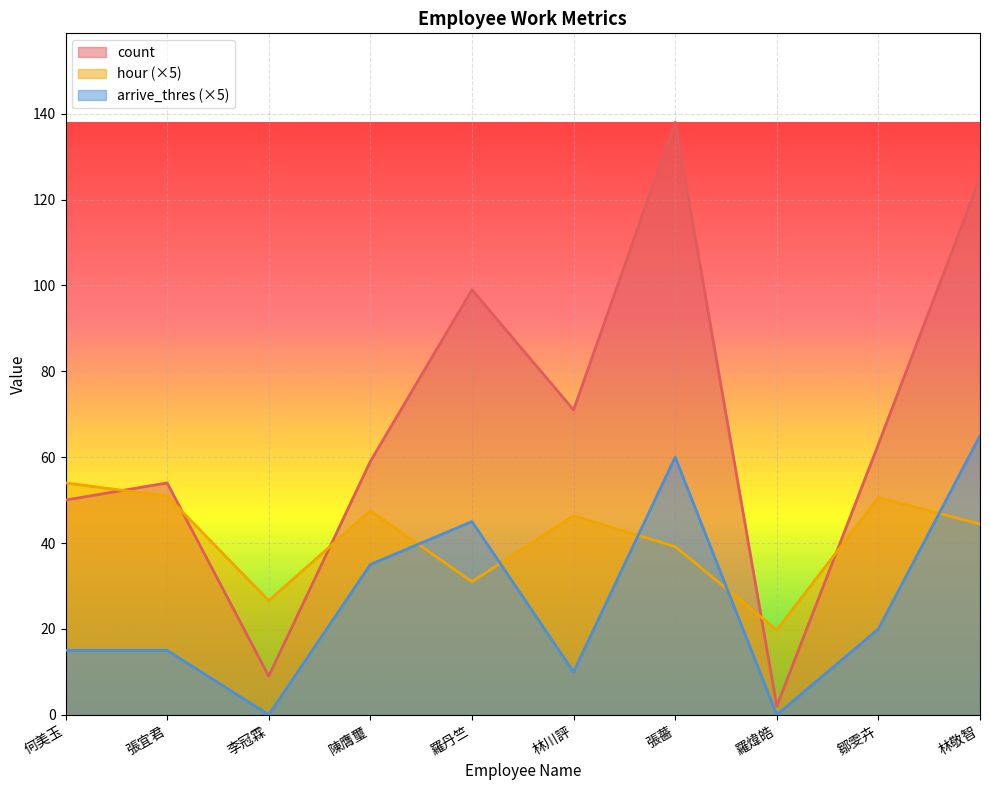

What is the difference between the maximum and second lowest values in the hour series?

27.4